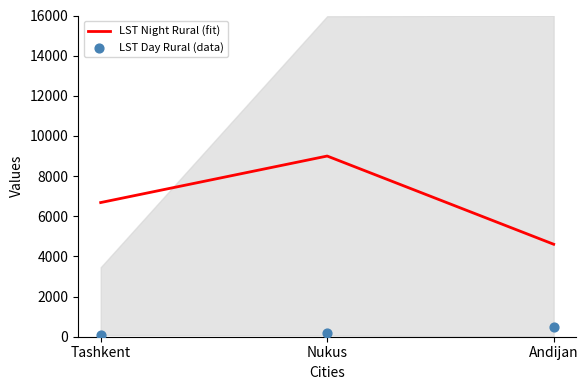

Which series reaches the maximum Y coordinate?

LST Night Rural (fit)